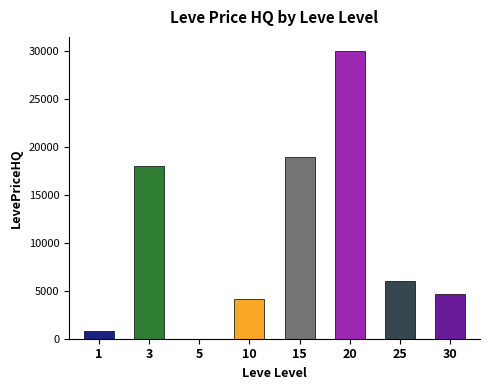

What is the change in value from 20 to 25?

-24000.0